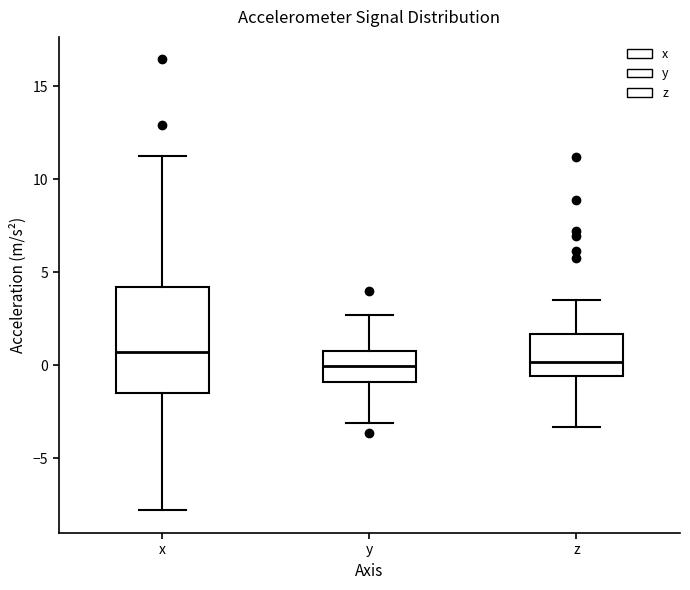

Reading left to right, transcribe this box plot: for each box, give where its median line is, the range the box spans, and where its two whiskers end, as read against the y-axis. The values are not printed on the chart, so give them approximately, as read against the axis.

x: median 0.5, box -1.5 to 4.0, whiskers -8.0 to 11.5
y: median 0.0, box -1.0 to 1.0, whiskers -3.0 to 2.5
z: median 0.0, box -0.5 to 1.5, whiskers -3.5 to 3.5